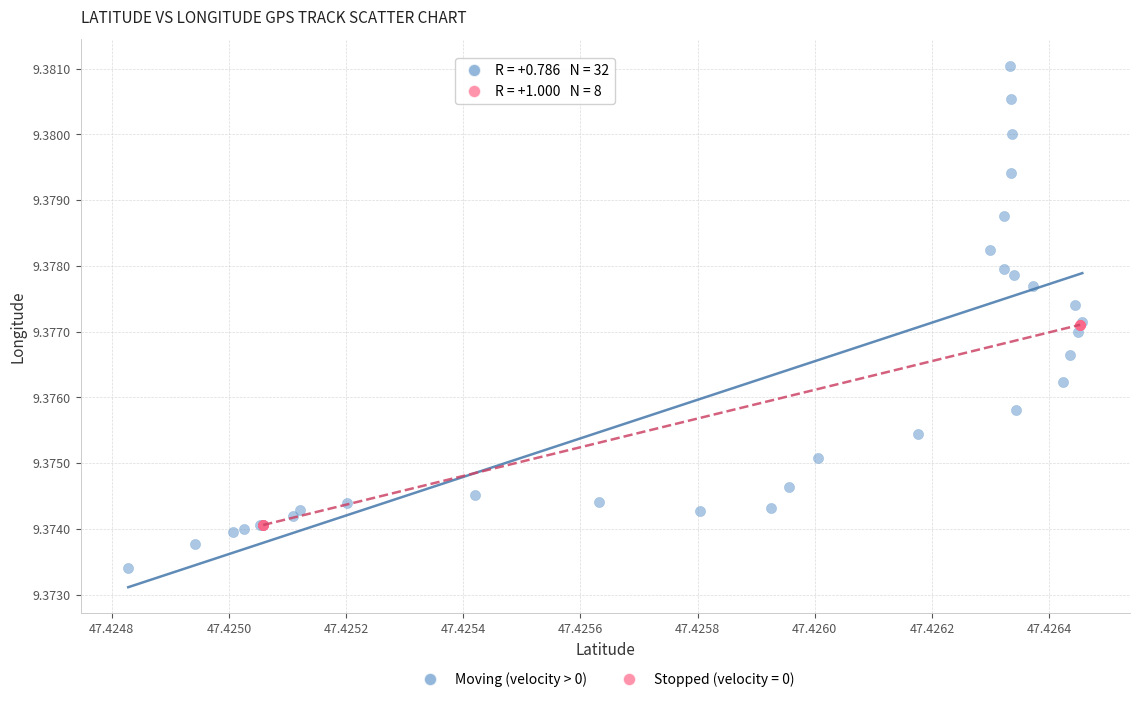

Which series has the largest Y range (max minus min)?

Moving (velocity > 0)